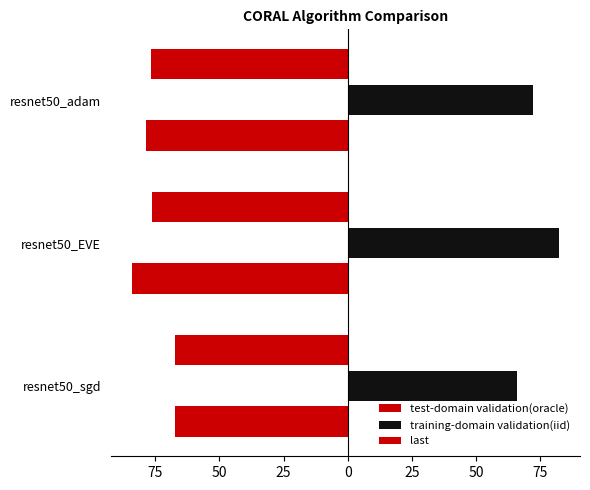

Which series has the largest total across all categories?

training-domain validation(iid)